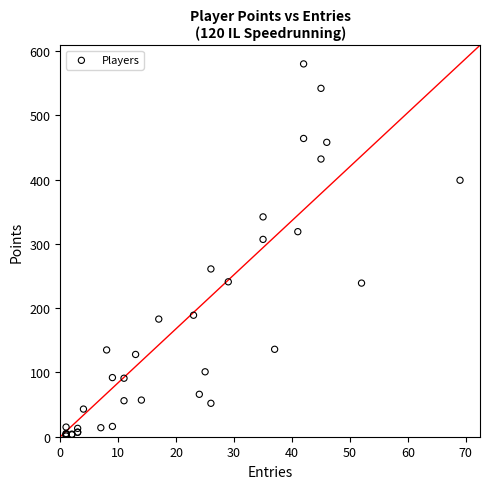

What Y value in the scatter plot is closest to 290?

307